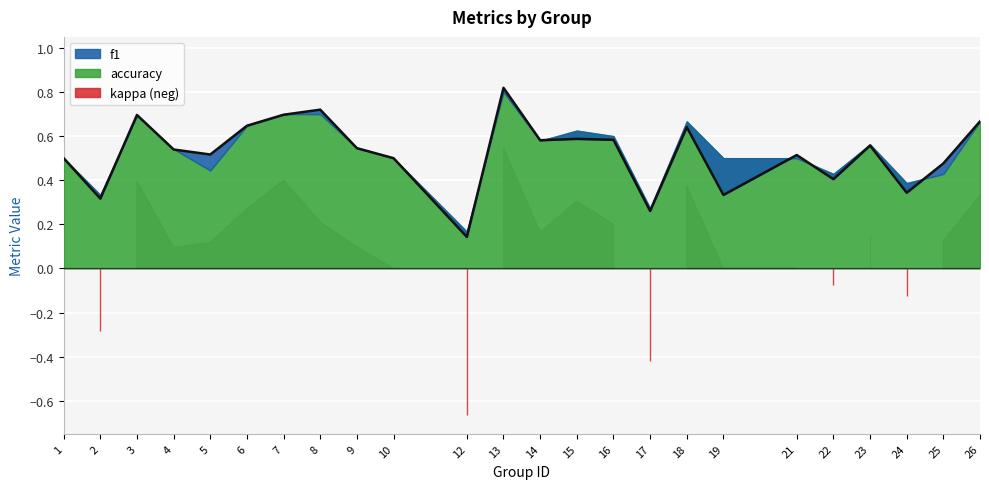

At which category is the sum across all series the highest?

13